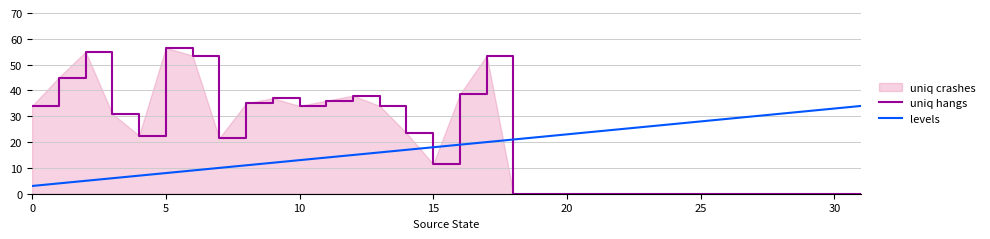

What is the average value of the levels series?

18.5